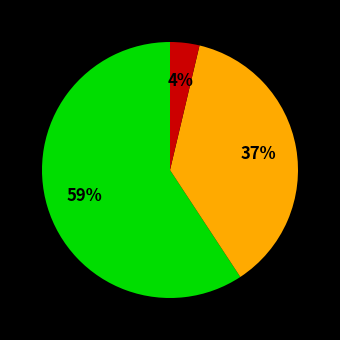

Is there a majority slice in this chart?

Yes